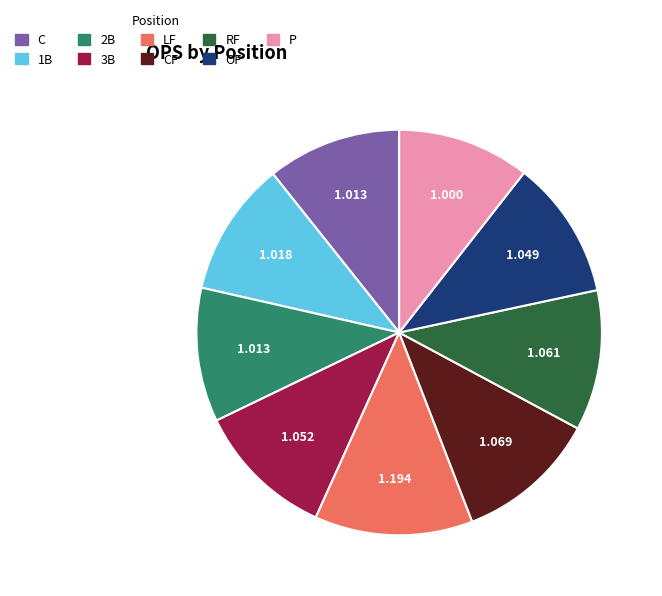

How many slices are in this pie chart?

9